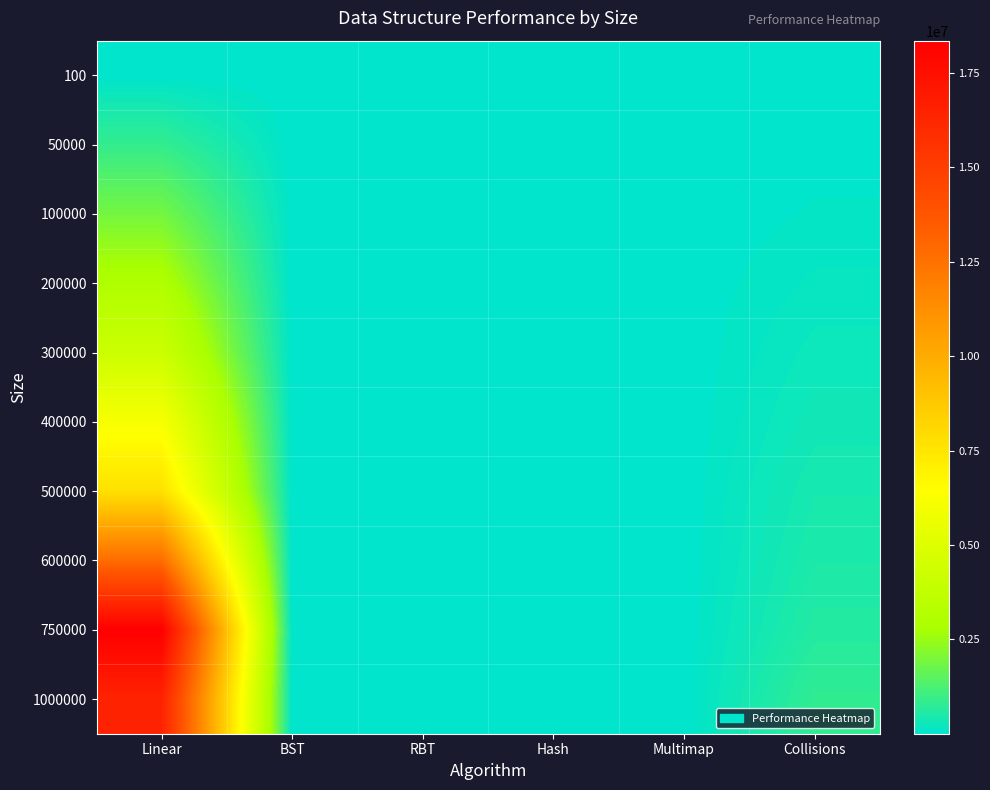

What is the smallest value displayed?

80